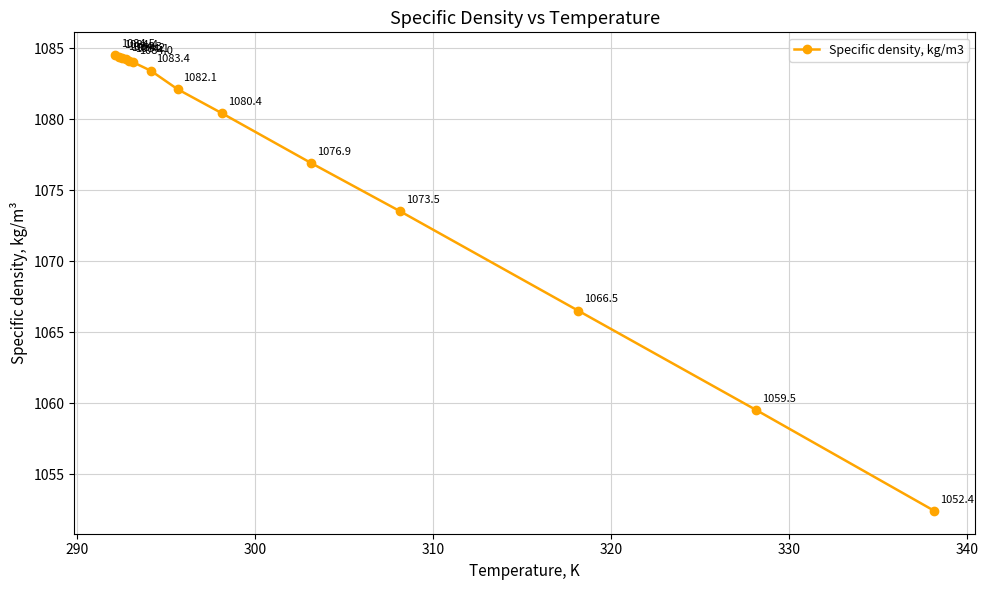

Reading right to left, list all the values displayed in this chart.

1052.4	1059.5	1066.5	1073.5	1076.9	1080.4	1082.1	1083.4	1084.0	1084.1	1084.2	1084.3	1084.4	1084.5